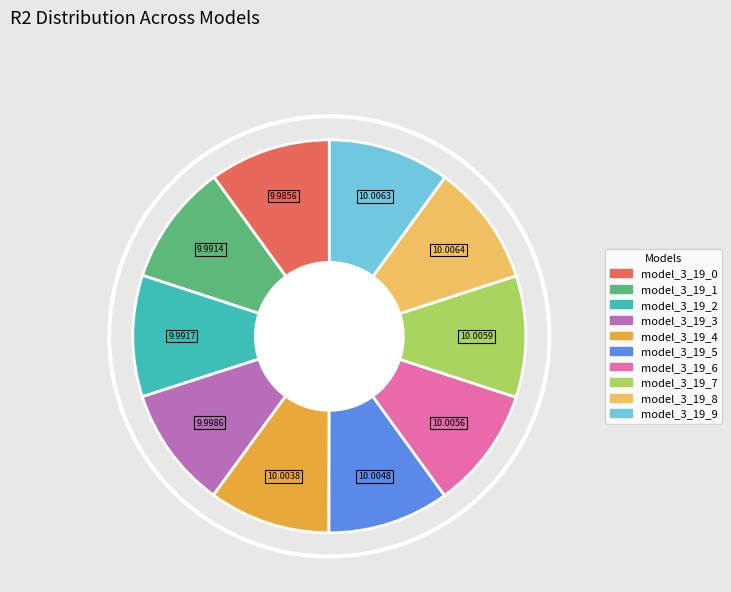

Combined, do model_3_19_8 and model_3_19_0 account for over 50%?

No